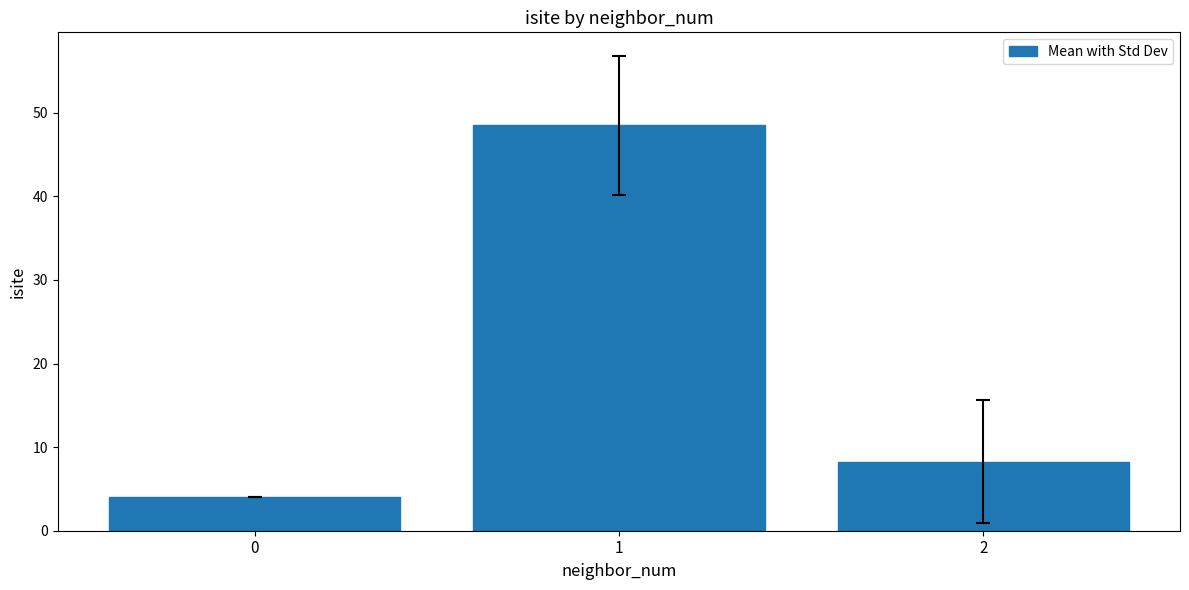

Does the chart contain stacked bars?

No